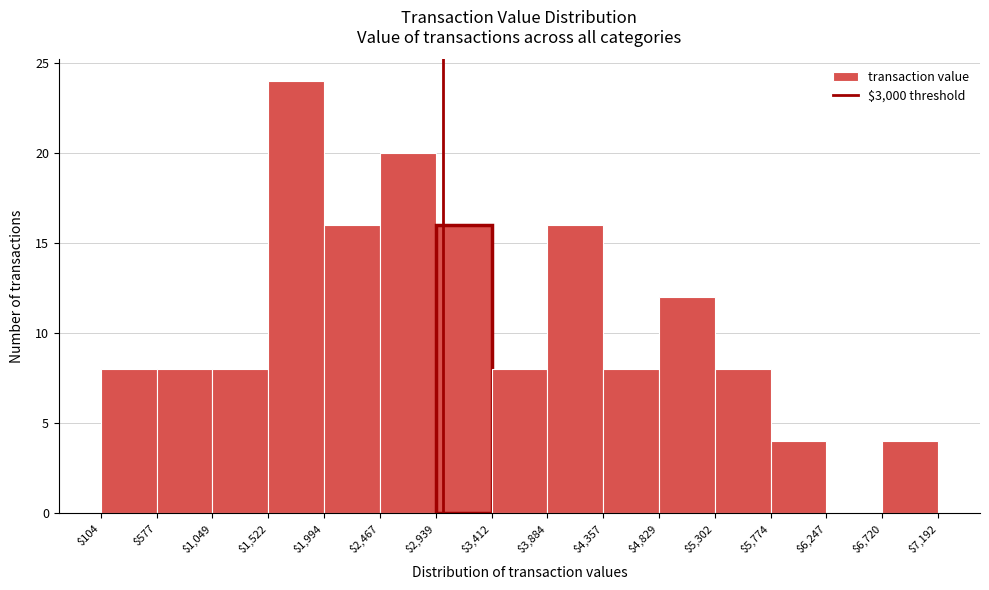

Reading left to right, transcribe this chart: for each bar, give the range it covers on the x-axis and its height. The values are not printed on the chart, so give them approximately, as read against the axis.

$104 to $577: 8
$577 to $1,049: 8
$1,049 to $1,522: 8
$1,522 to $1,994: 24
$1,994 to $2,467: 16
$2,467 to $2,939: 20
$2,939 to $3,412: 16
$3,412 to $3,884: 8
$3,884 to $4,357: 16
$4,357 to $4,829: 8
$4,829 to $5,302: 12
$5,302 to $5,774: 8
$5,774 to $6,247: 4
$6,247 to $6,720: 0
$6,720 to $7,192: 4